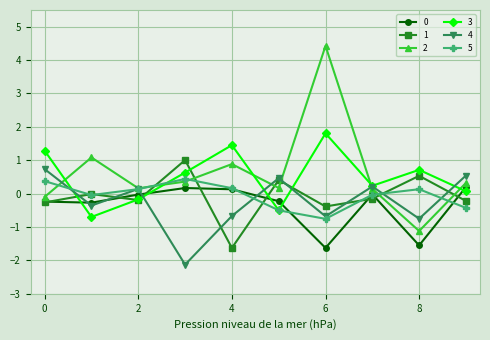

What is the maximum value for 5?

0.4